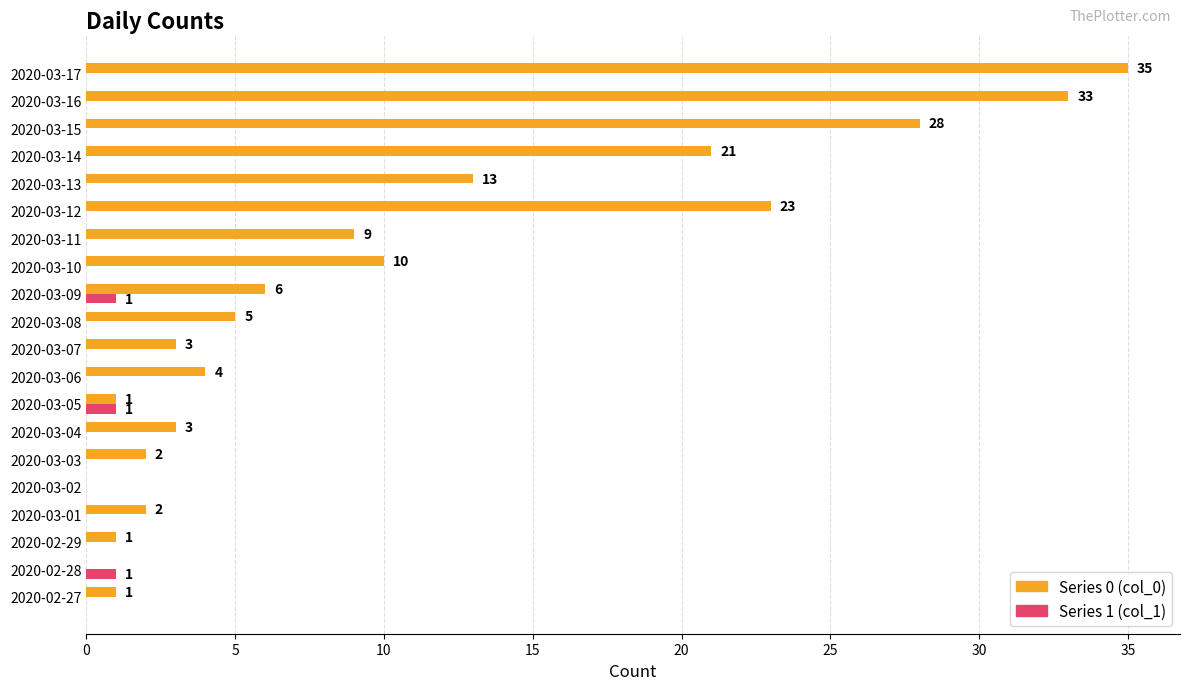

At which category is the sum across all series the highest?

2020-03-17